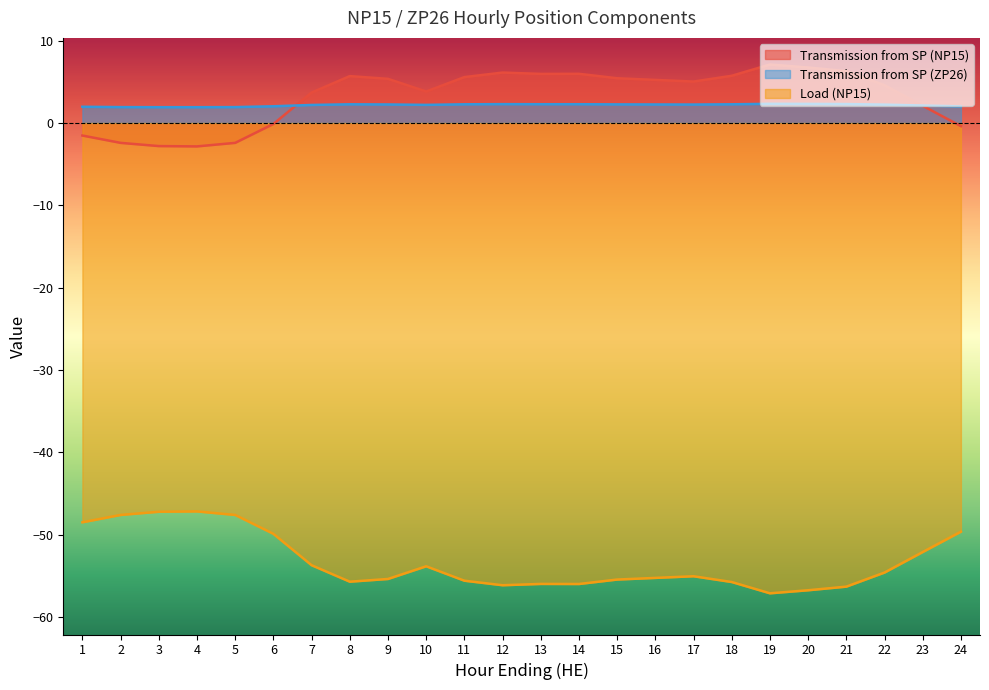

Does the chart display data point markers on the line(s)?

No